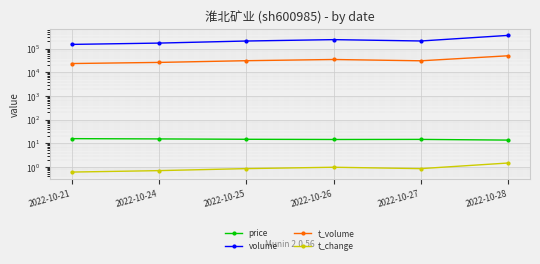

Reading right to left, what are all the values shown in this chart?

price: 13.5	14.4	14.3	14.6	15.1	15.5
volume: 359875.0	208802.0	238192.0	208042.0	170070.0	149665.0
t_volume: 49473.0	30362.0	34445.0	30641.0	25922.0	23249.0
t_change: 1.4	0.8	1.0	0.8	0.7	0.6